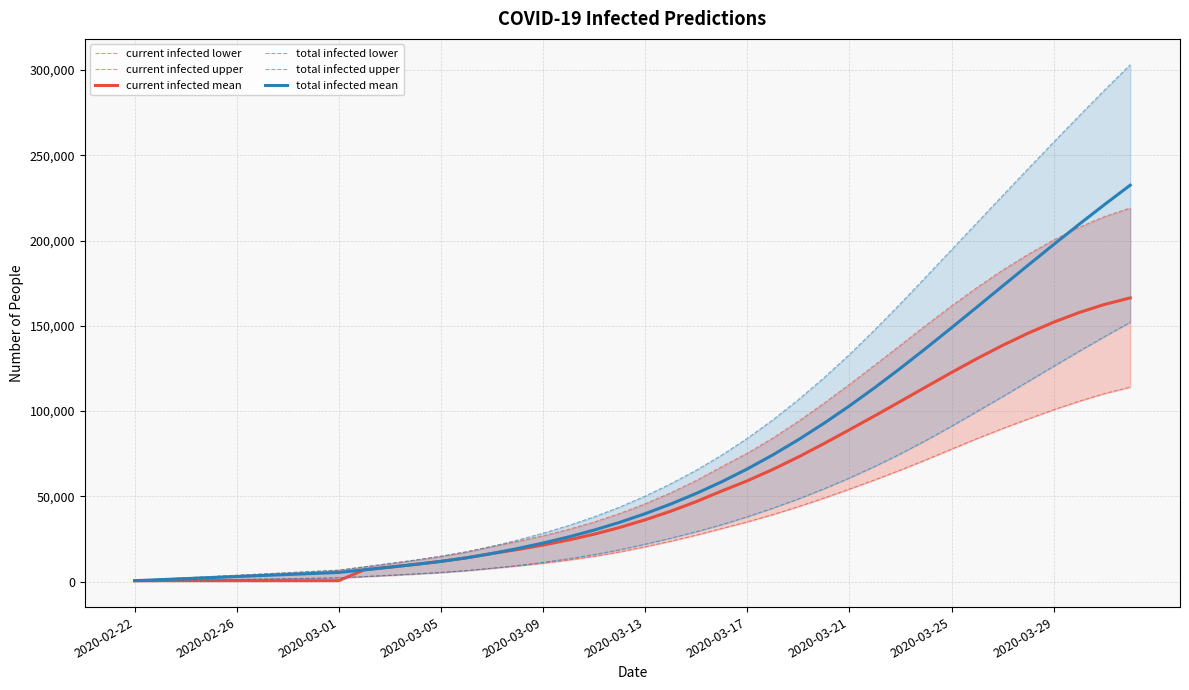

Where is total infected upper nearest to the value 151917?

29